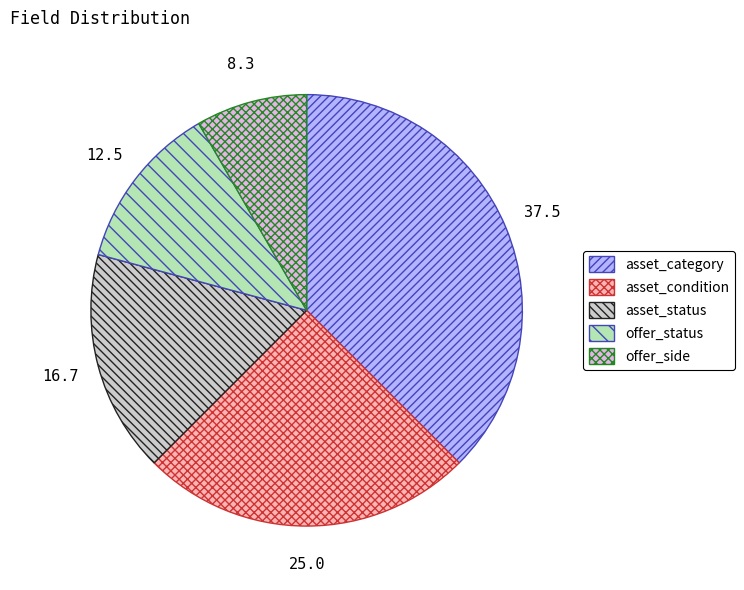

Count the number of slices in the pie.

5